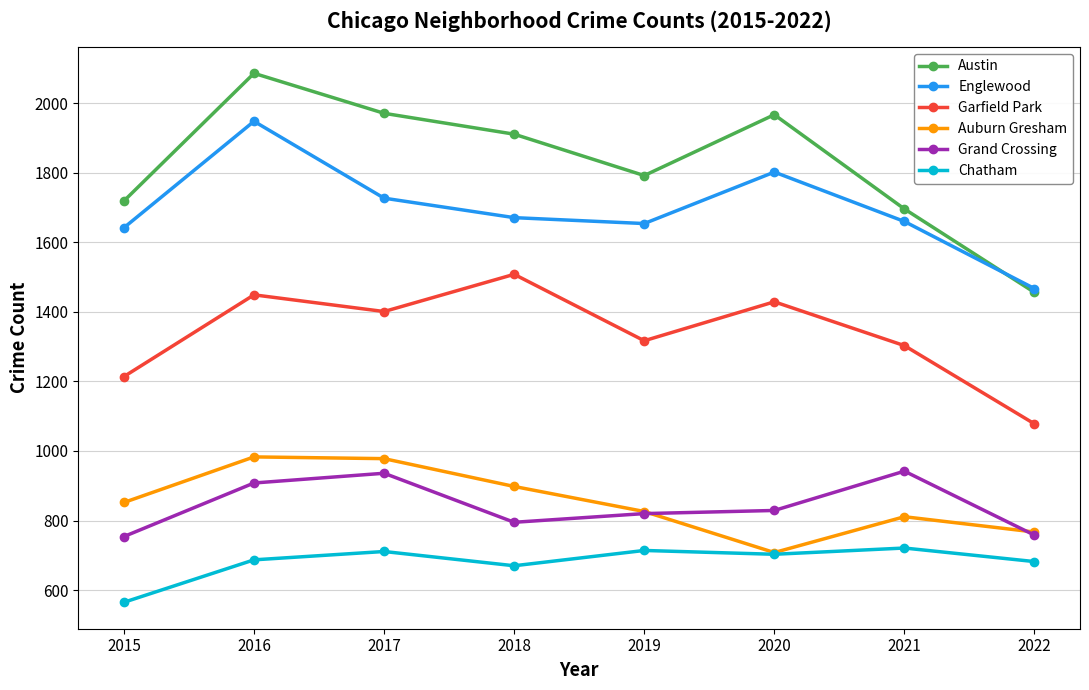

Where is the first local minimum for Chatham?

2018